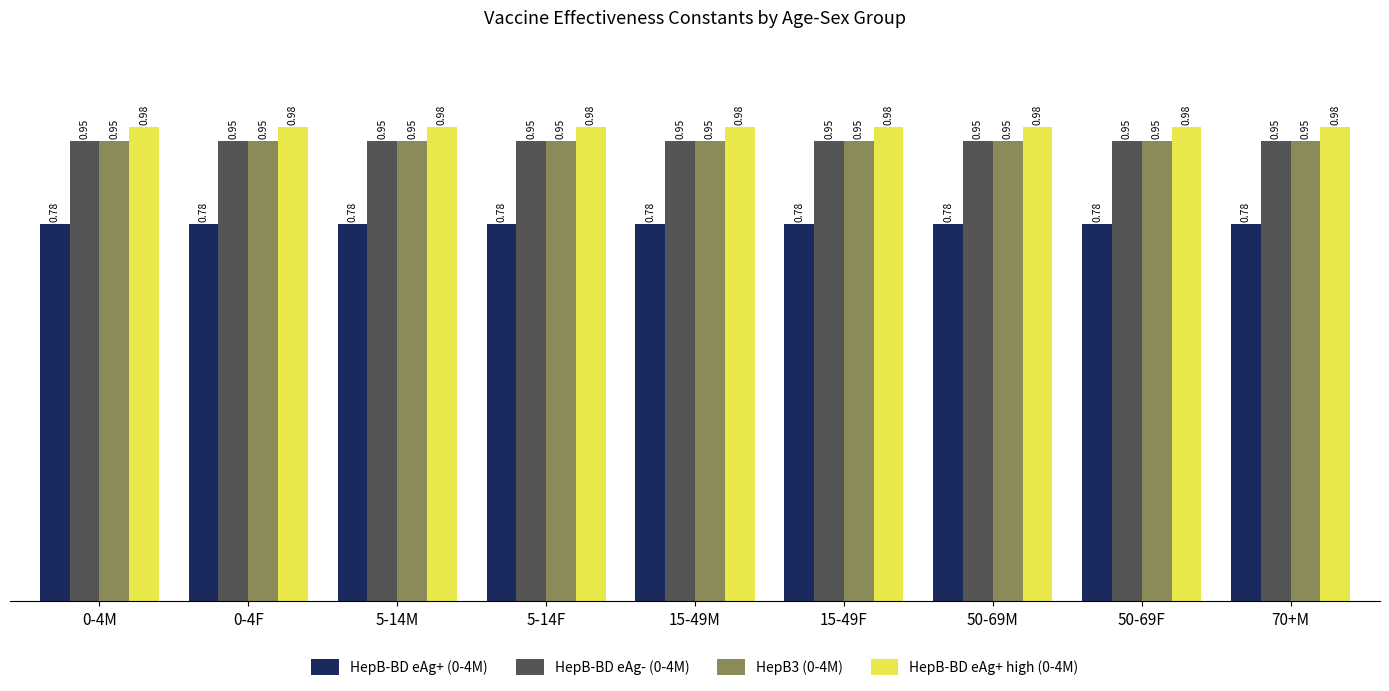

What is the total value across all series at 50-69F?

3.7